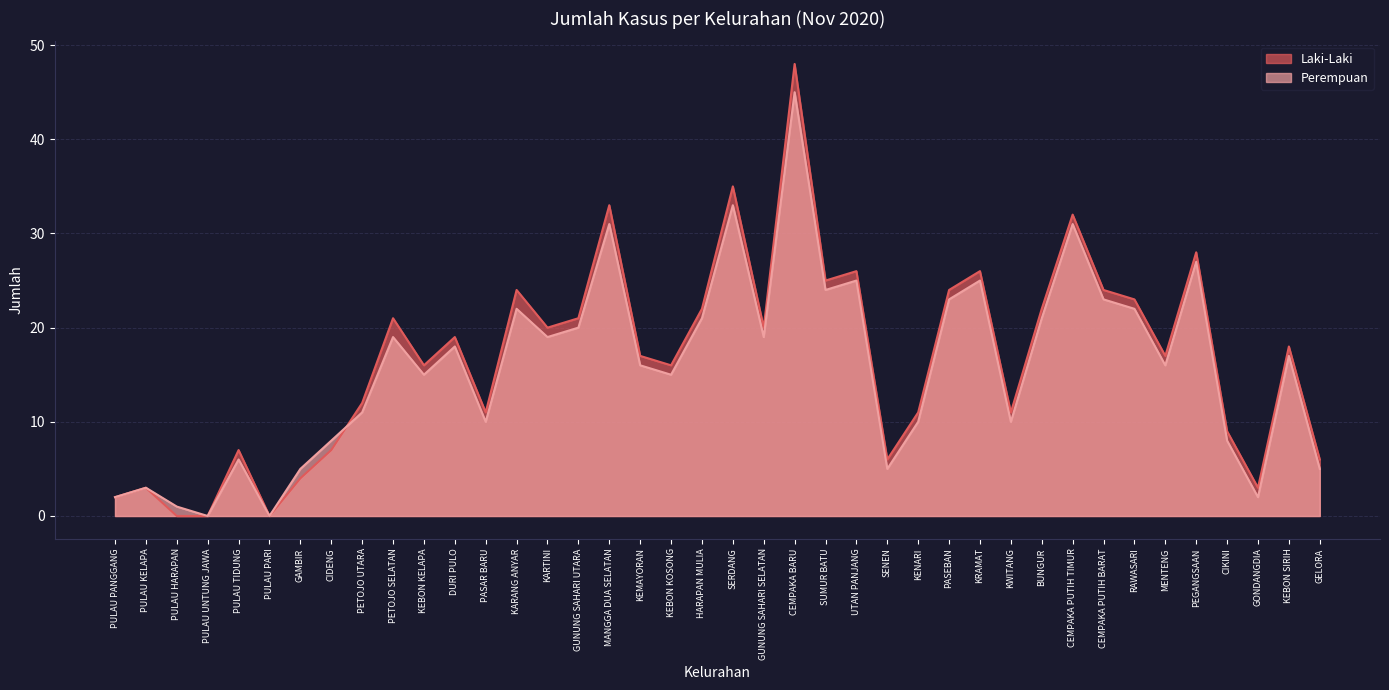

How many distinct data groups are displayed?

2